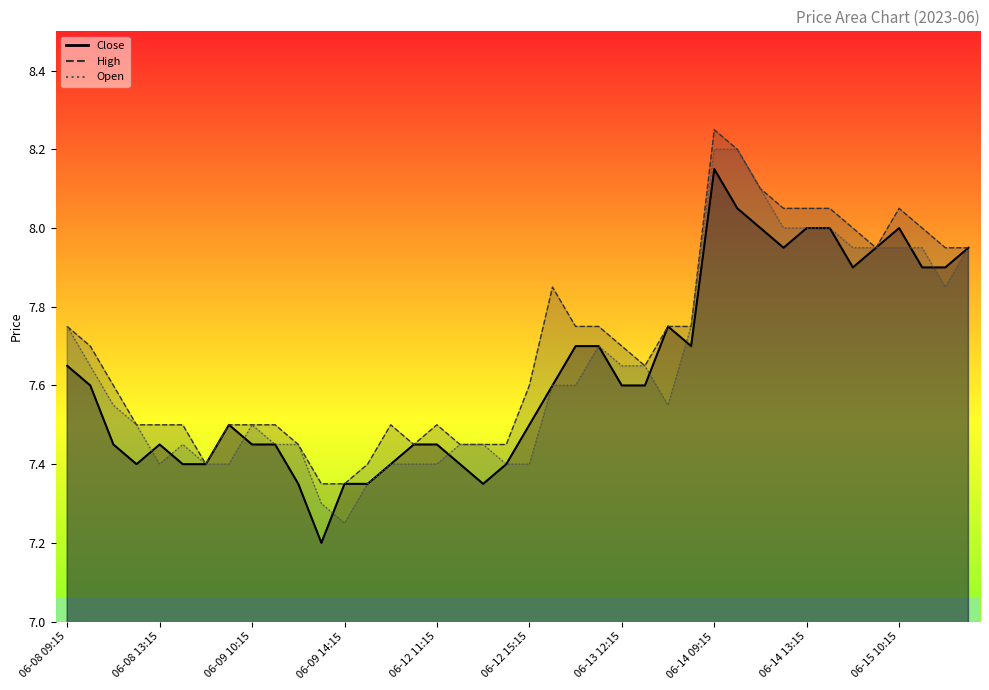

True or false: Open and High intersect in this chart.

False